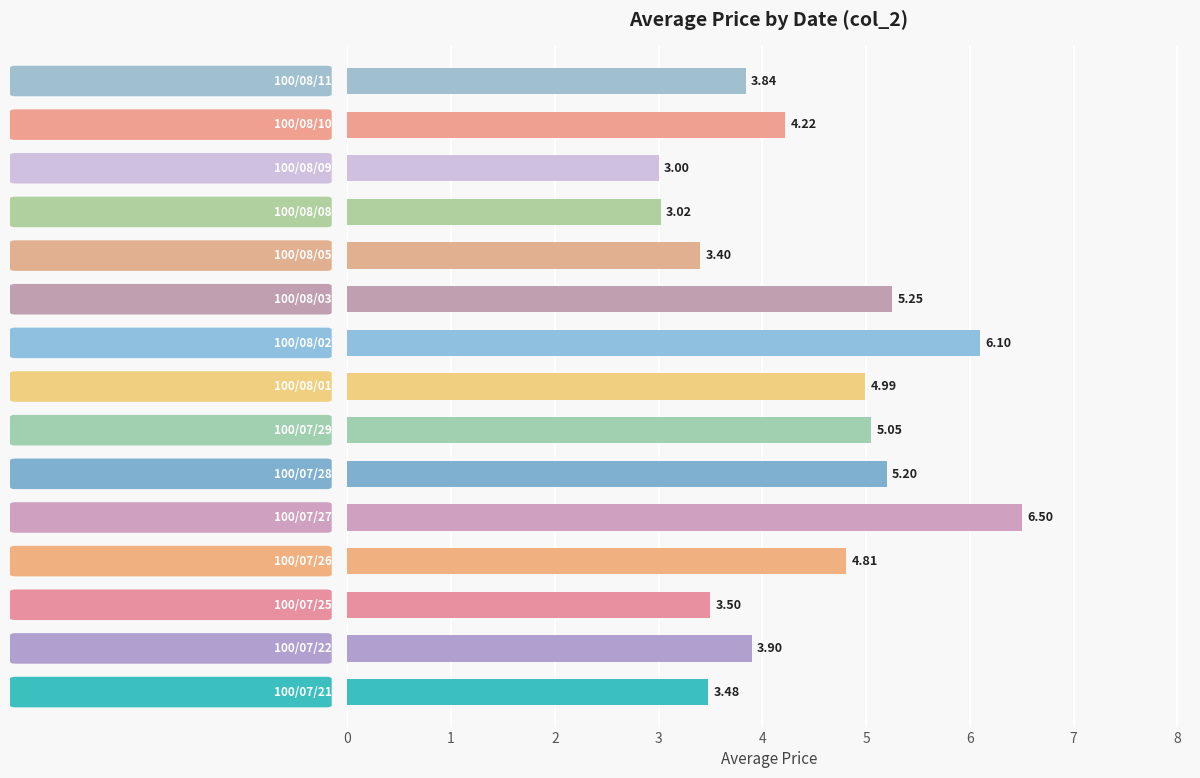

Count the number of categories in the chart.

15